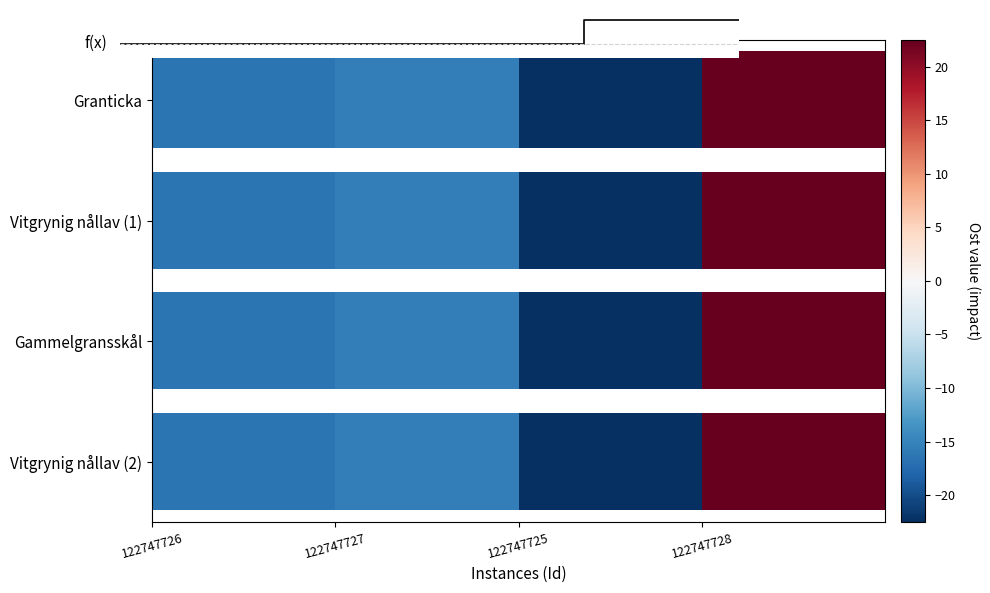

Count the number of categories in the chart.

4